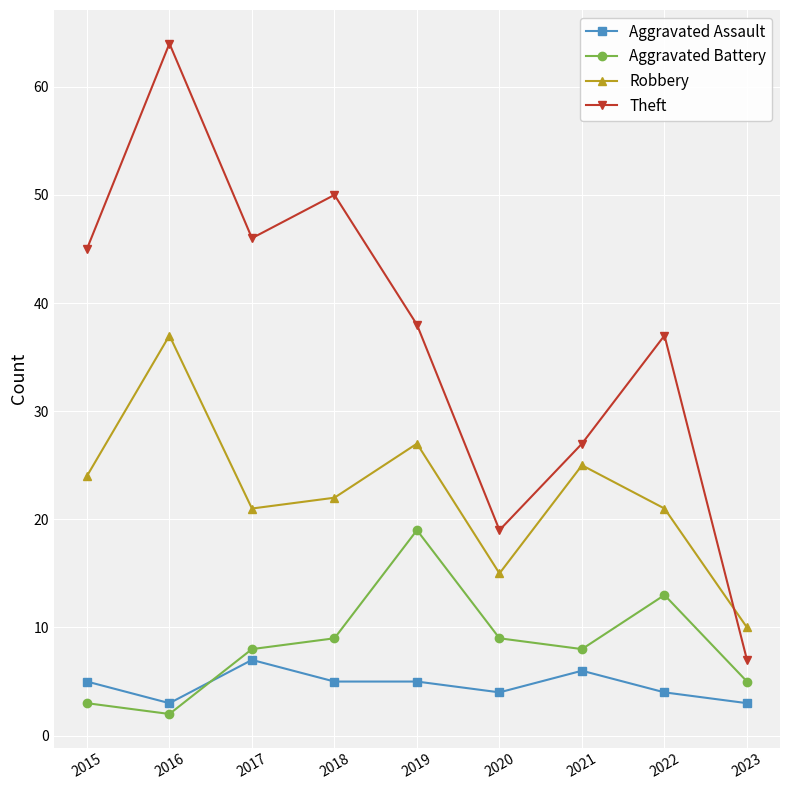

Does the chart display data point markers on the line(s)?

Yes